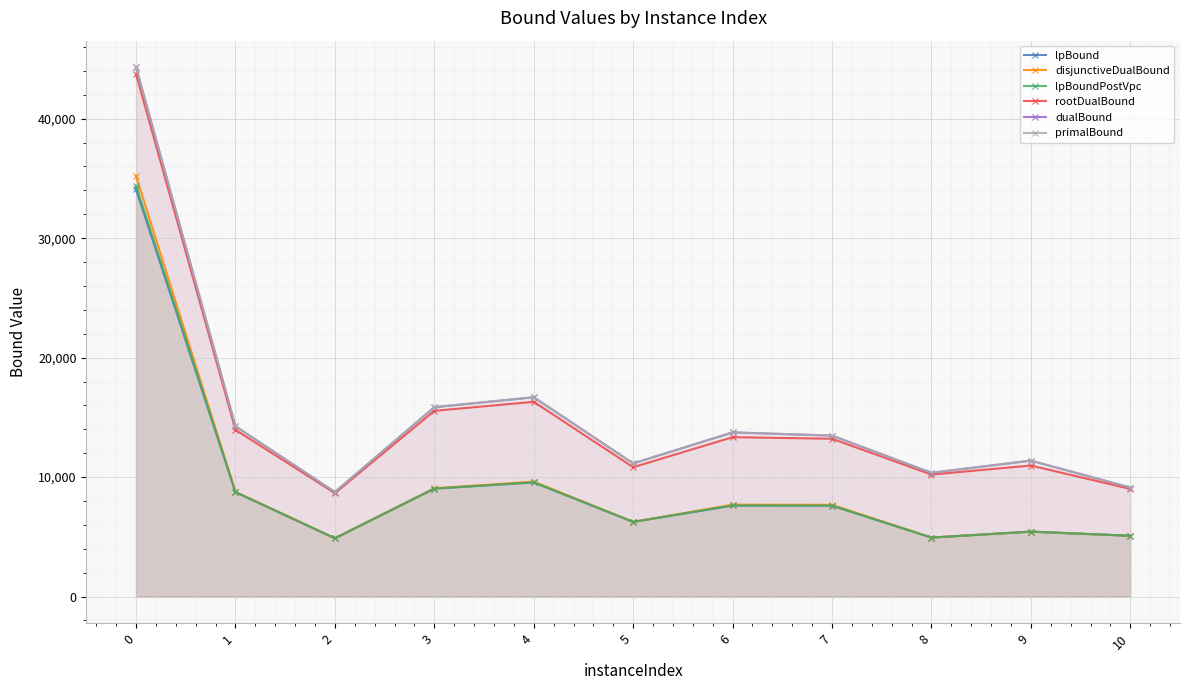

How many categories are shown in the chart?

11